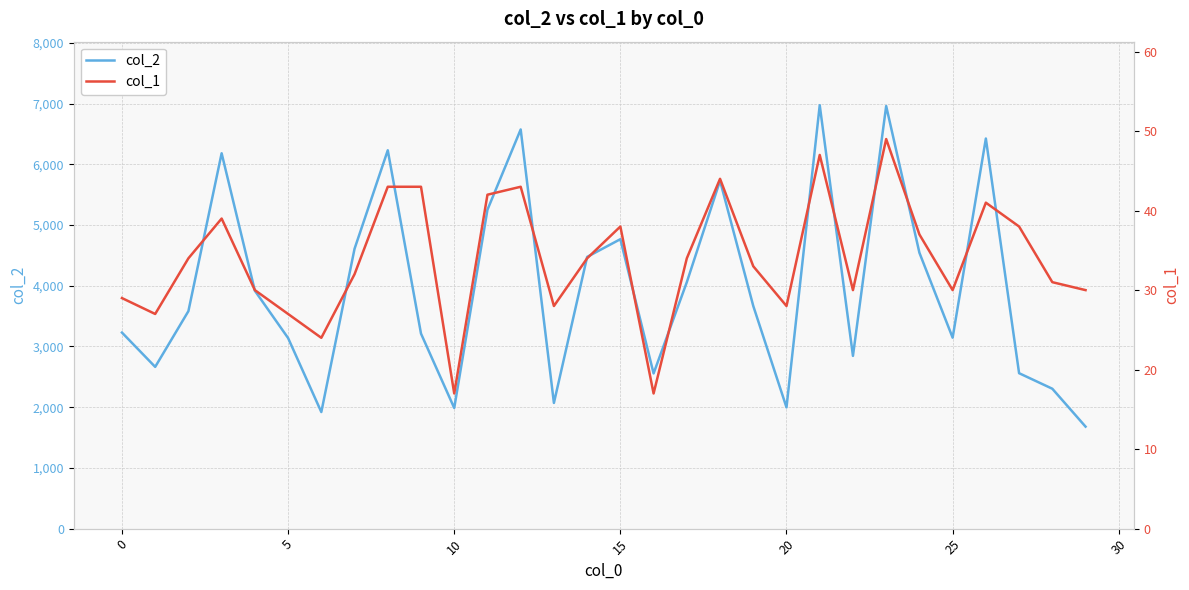

What is the smallest value displayed?

17